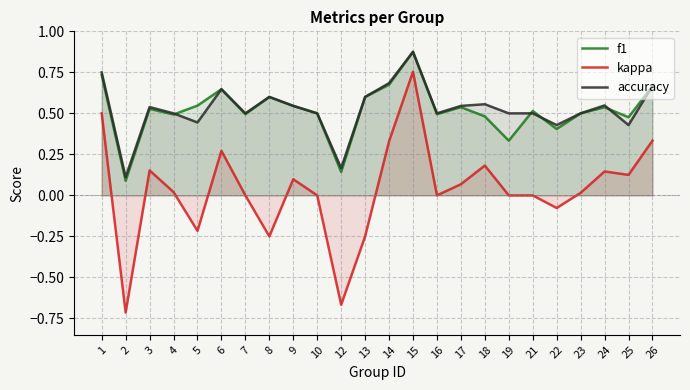

How many interior local valleys does the accuracy series have?

7